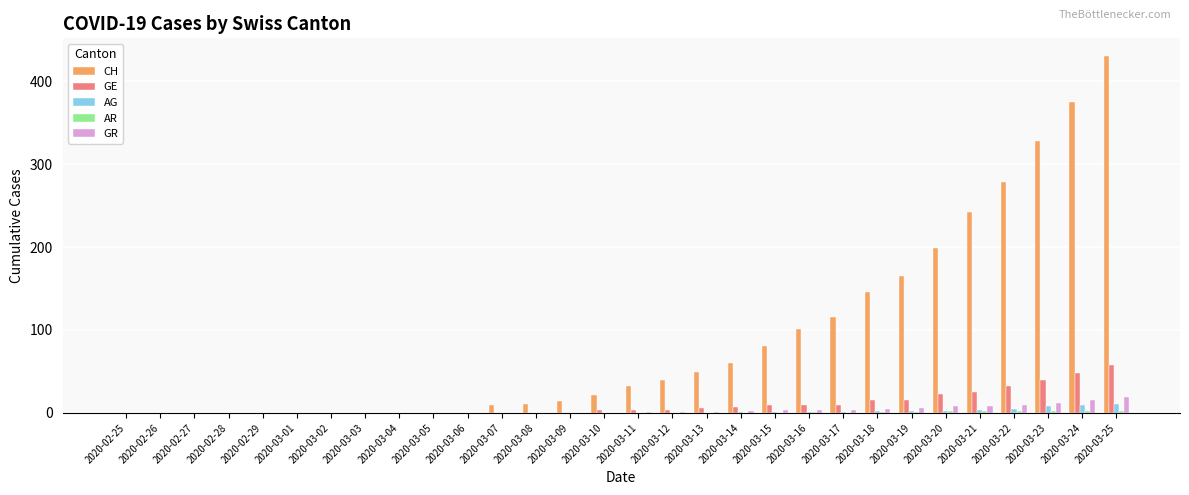

What is the greatest value displayed?

430